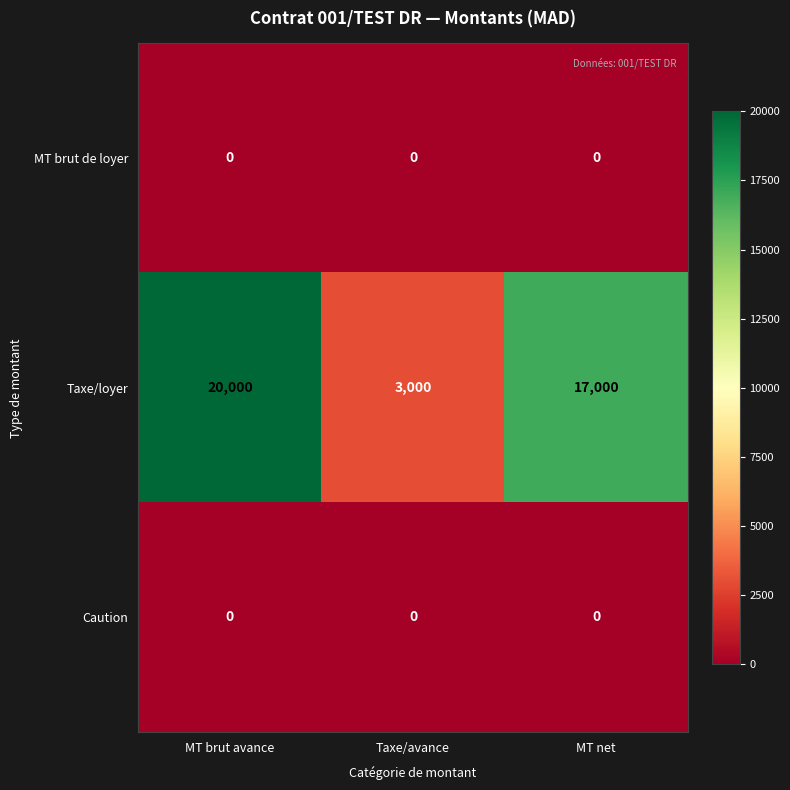

At which category is the sum across all series the highest?

MT brut avance